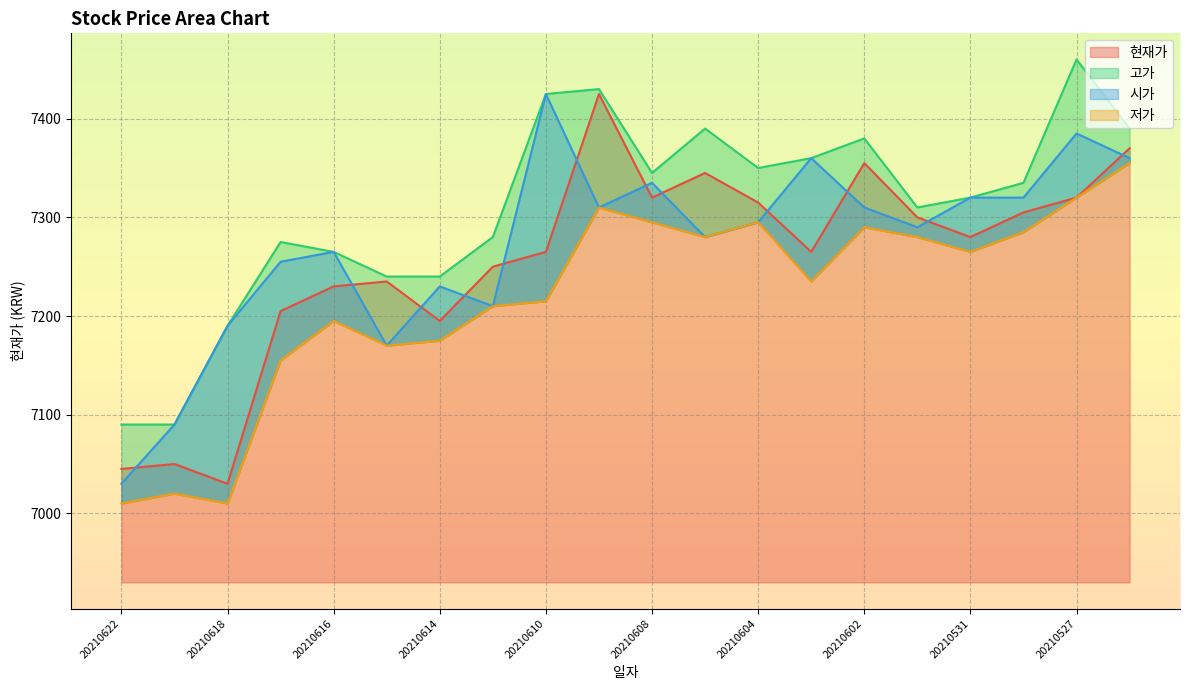

Between 20210528 and 20210617, which is larger?

20210528